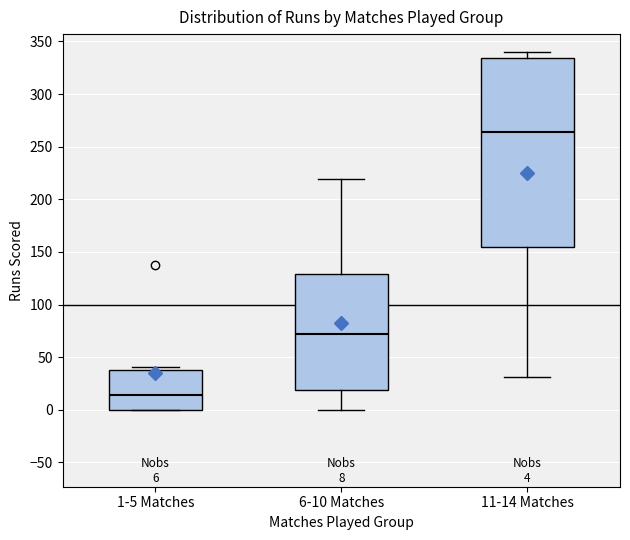

Which box has the highest median line?

11-14 Matches